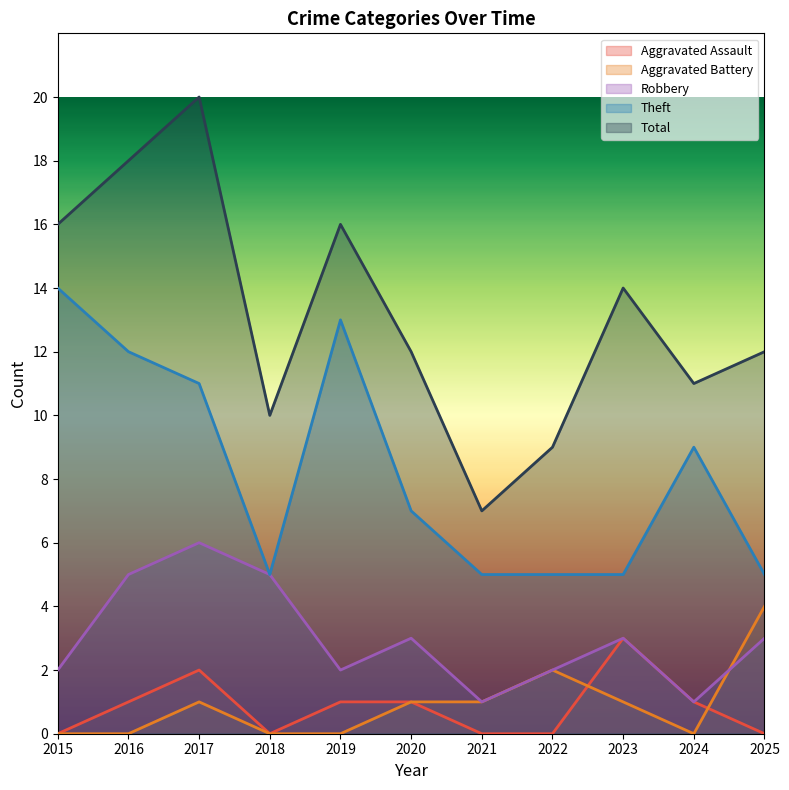

How many lines are shown in the chart?

5